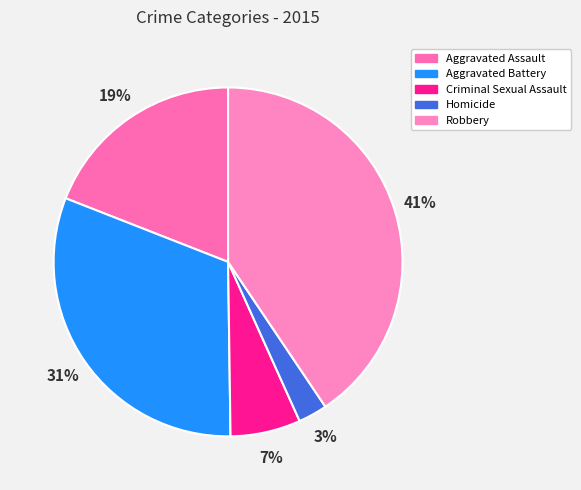

Do Homicide and Aggravated Assault together represent more than half of the pie?

No